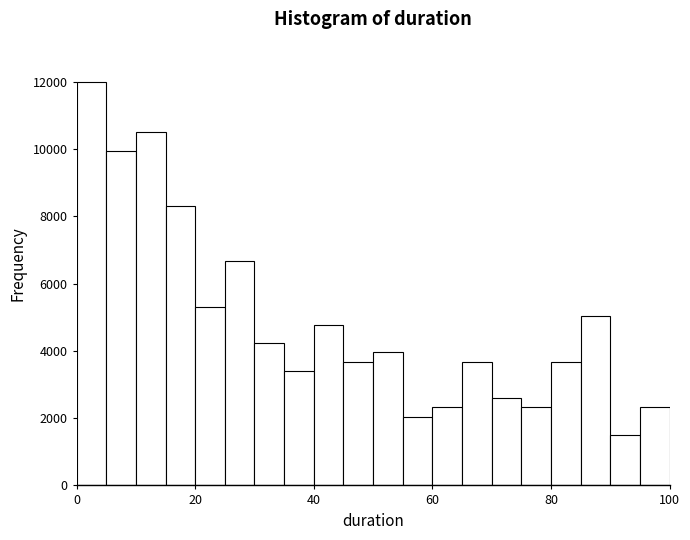

Around what value on the x-axis is the tallest bar? Give the approximate position of its centre, as read against the axis.

2